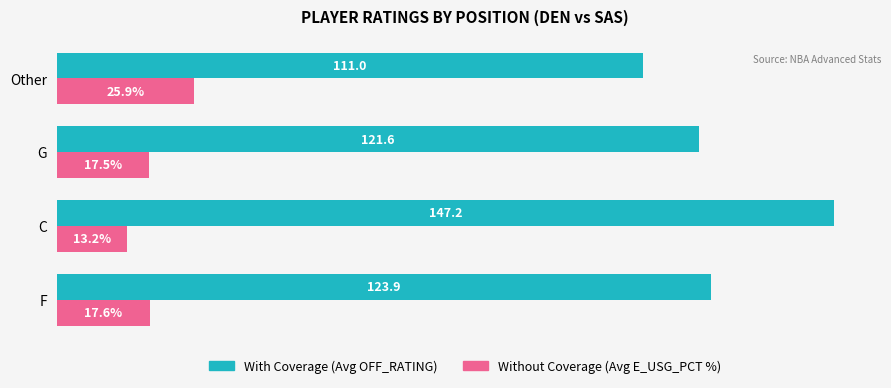

At which category does the chart reach its minimum across all series?

C